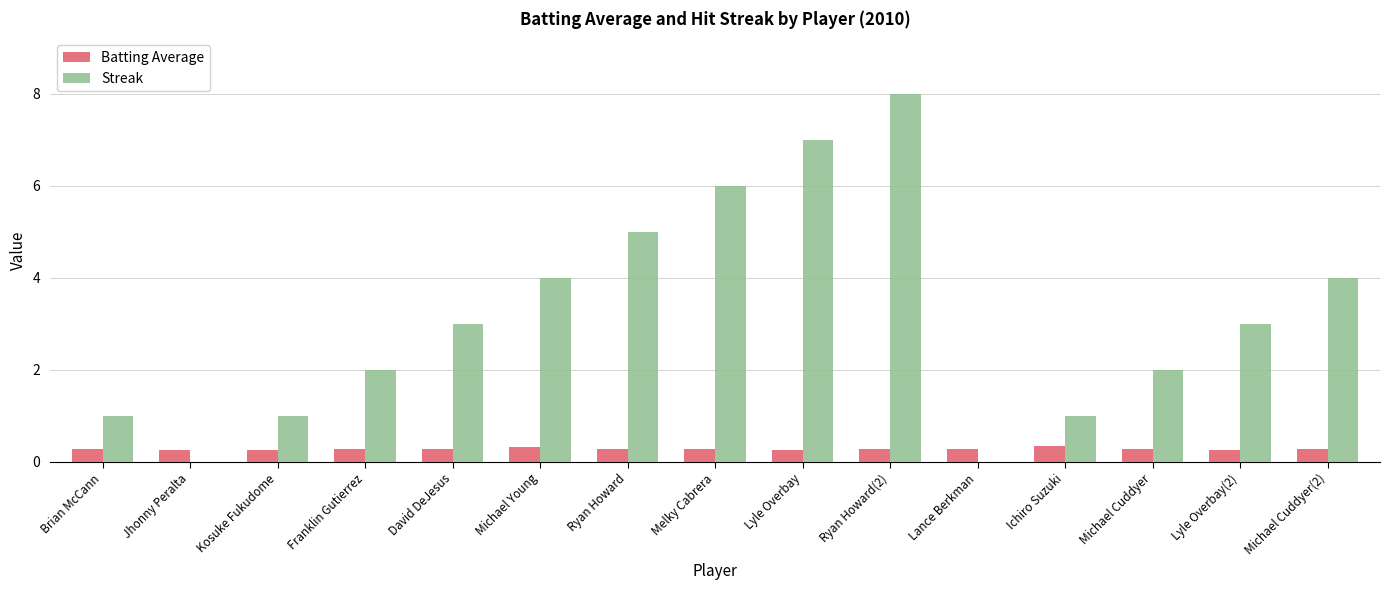

At which category is the sum across all series the highest?

Ryan Howard(2)